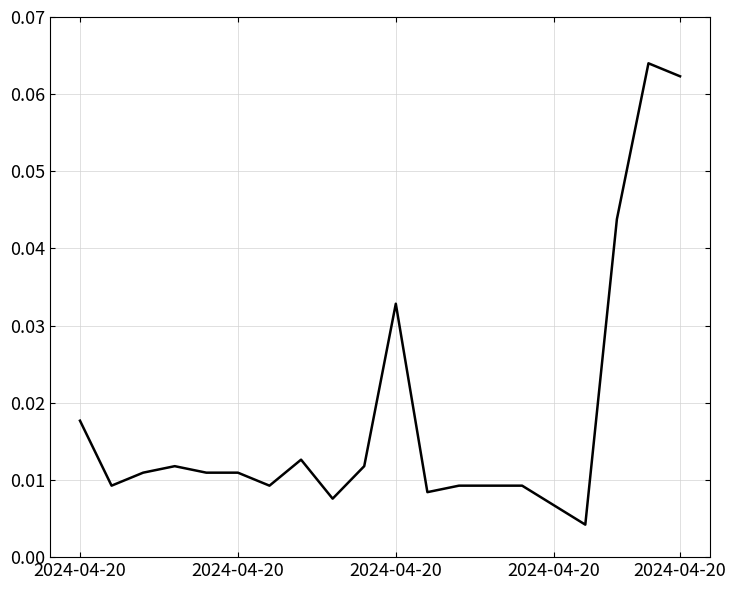

Does the chart display data point markers on the line(s)?

No